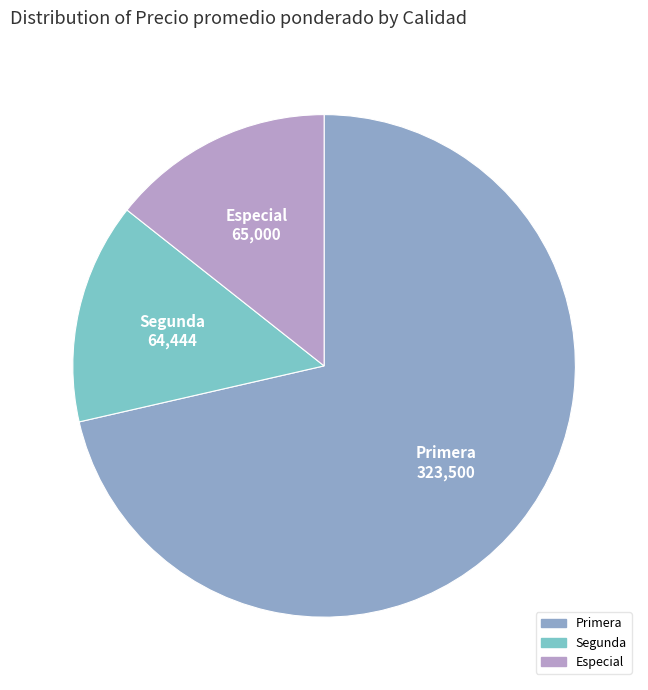

Is it true that Segunda is 38% of the pie?

False